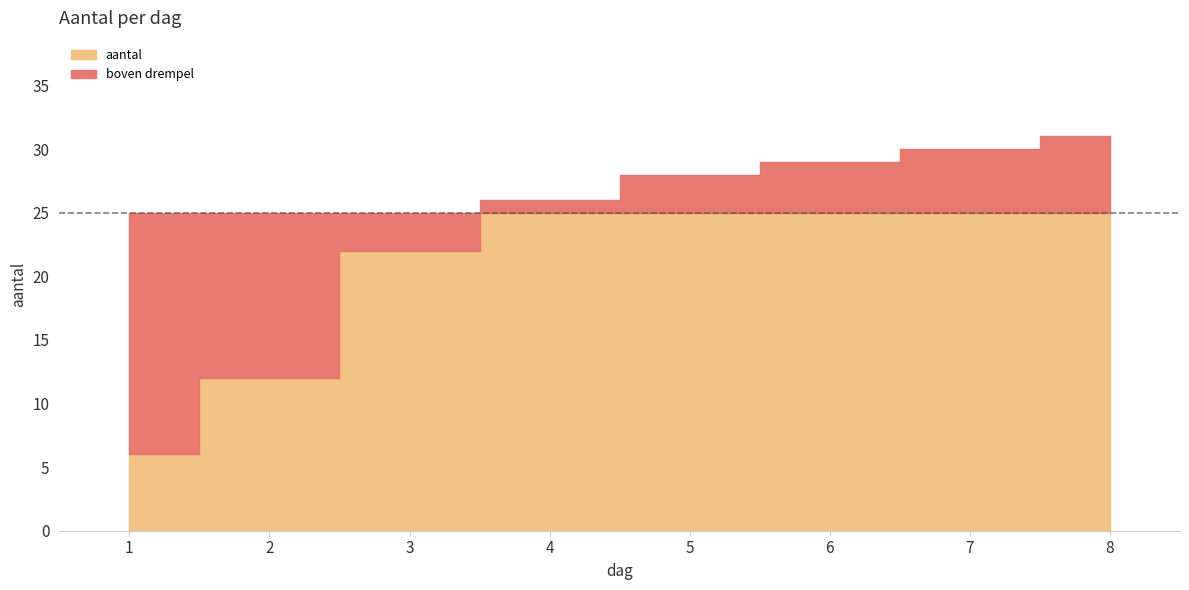

List the labels in order of value, largest first.

8, 7, 6, 5, 4, 3, 2, 1